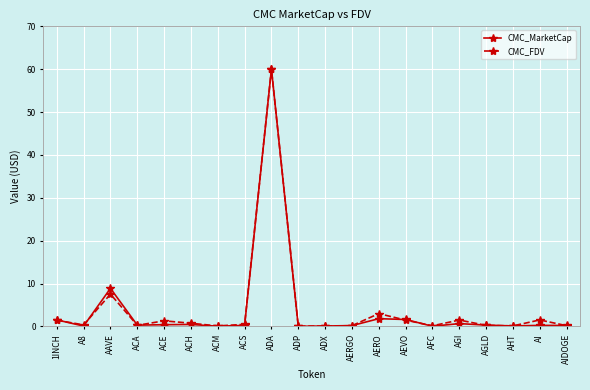

What is the highest value of the CMC_MarketCap series?

60.0